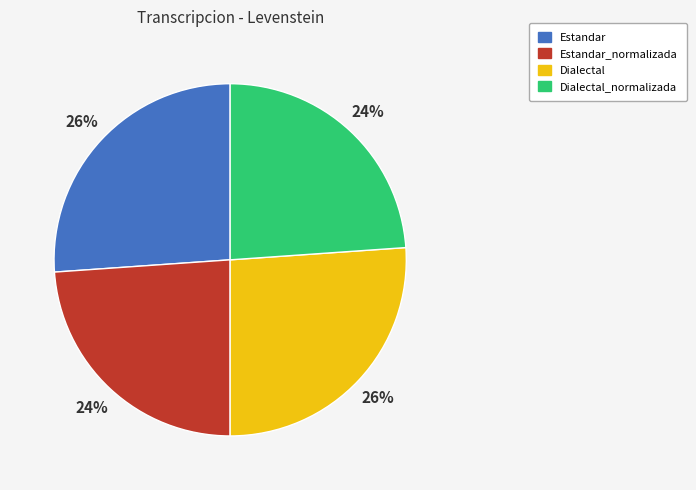

Does Estandar represent more than half of the total?

No